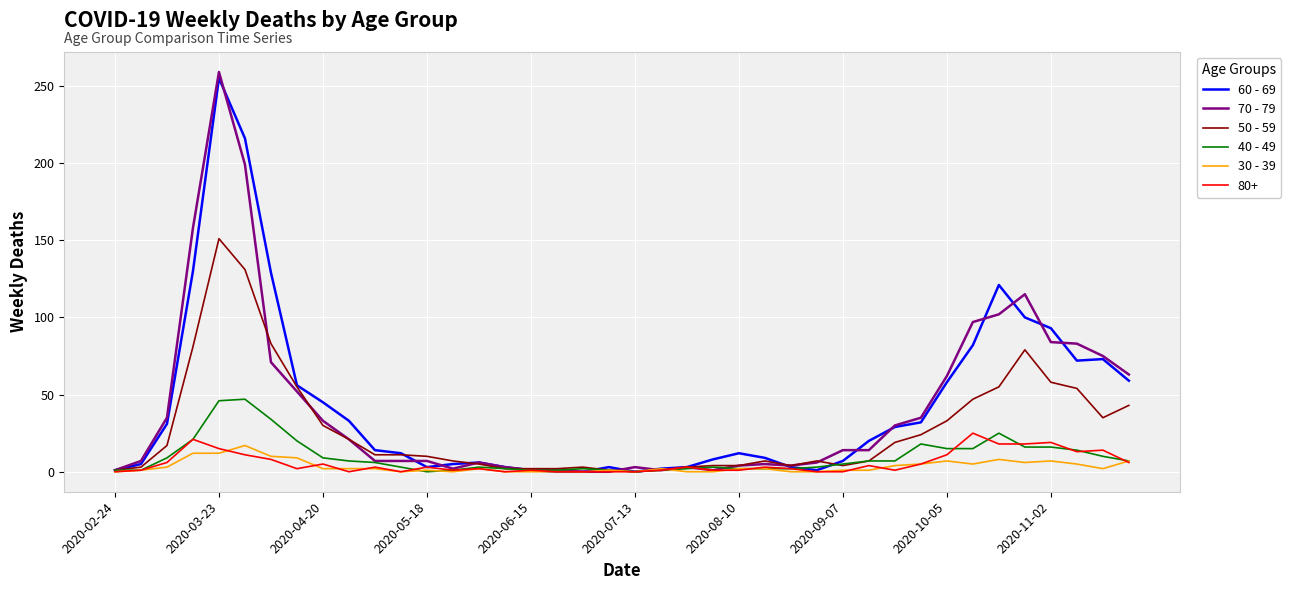

What is the greatest value displayed?

259